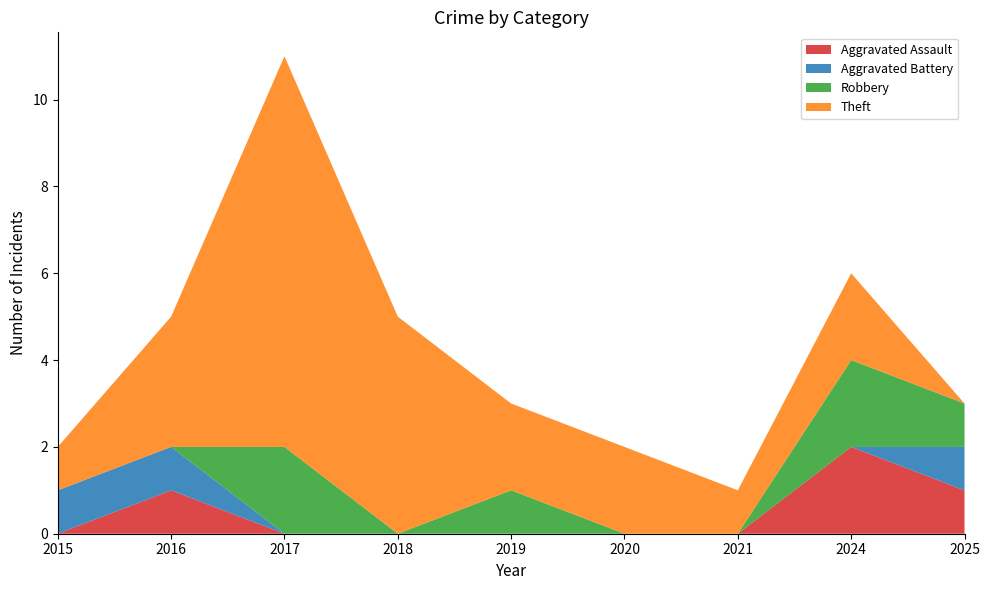

Reading left to right, transcribe all the data shown in this chart.

Aggravated Assault: 0	1	0	0	0	0	0	2	1
Aggravated Battery: 1	1	0	0	0	0	0	0	1
Robbery: 0	0	2	0	1	0	0	2	1
Theft: 1	3	9	5	2	2	1	2	0